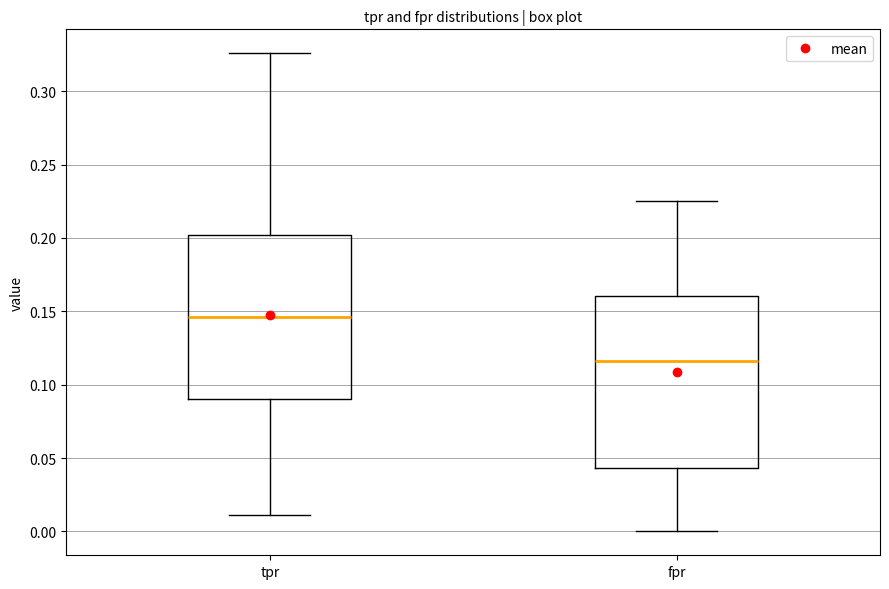

Which box's median line is the lowest?

fpr